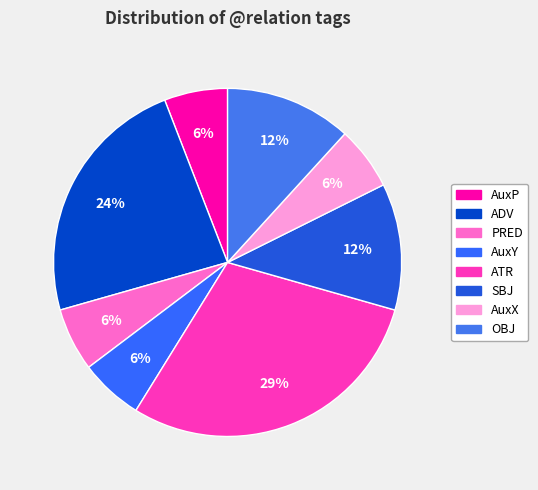

To the nearest percent, what portion does SBJ represent?

12%